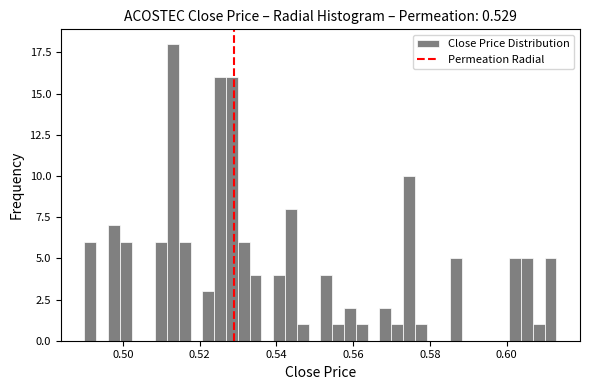

Read against the x-axis, roughly where is the centre of the tallest bar?

0.514